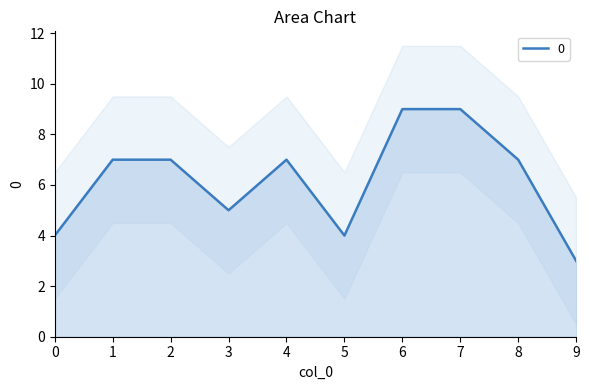

Reading right to left, what are all the values shown in this chart?

9=3	8=7	7=9	6=9	5=4	4=7	3=5	2=7	1=7	0=4